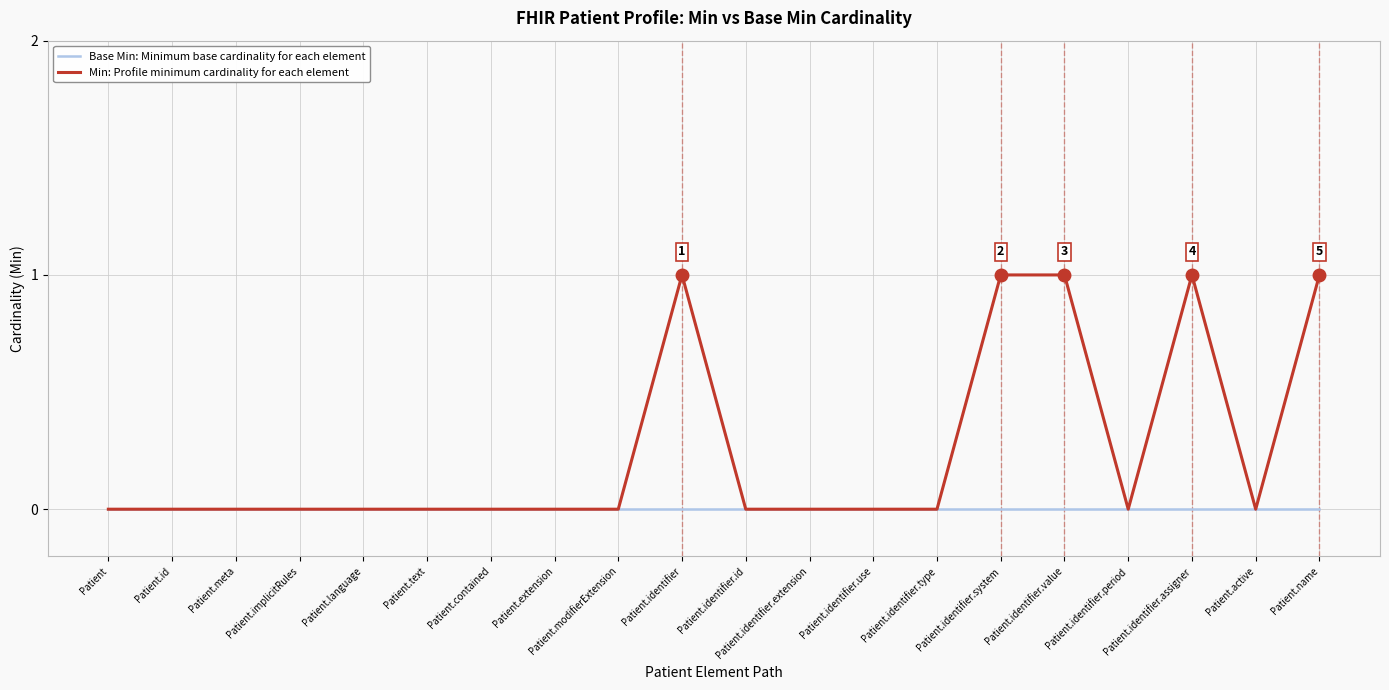

What are all the series names shown in the legend?

Base Min: Minimum base cardinality for each element, Min: Profile minimum cardinality for each element